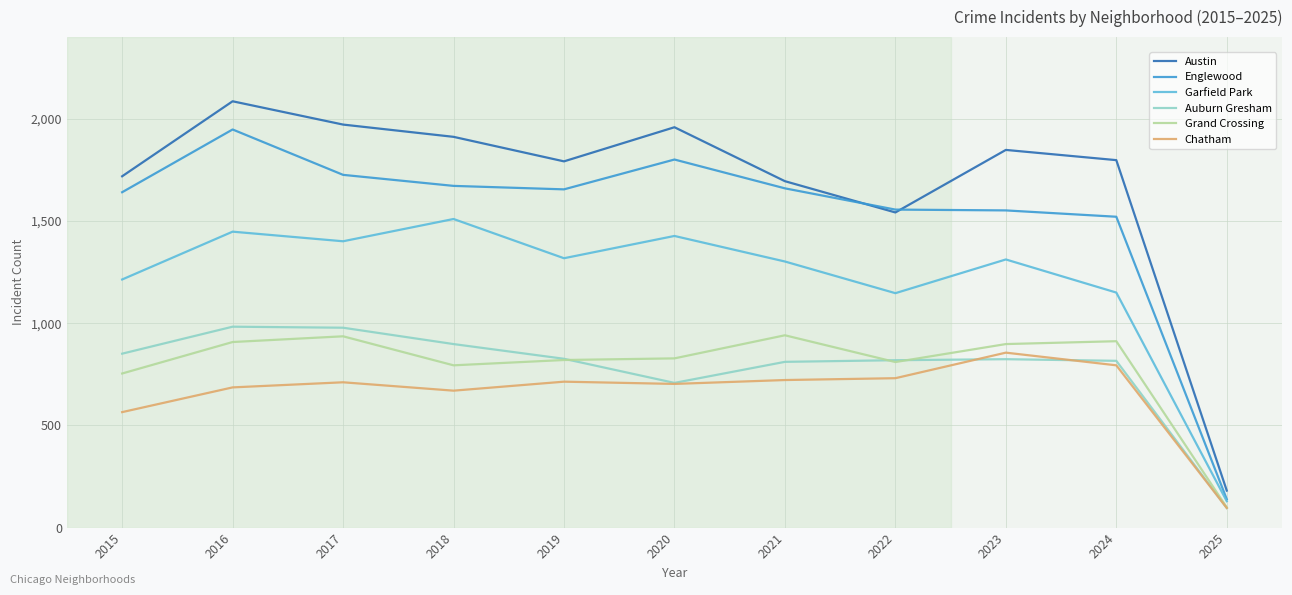

True or false: Austin has a value of 1848 at 2023.

True